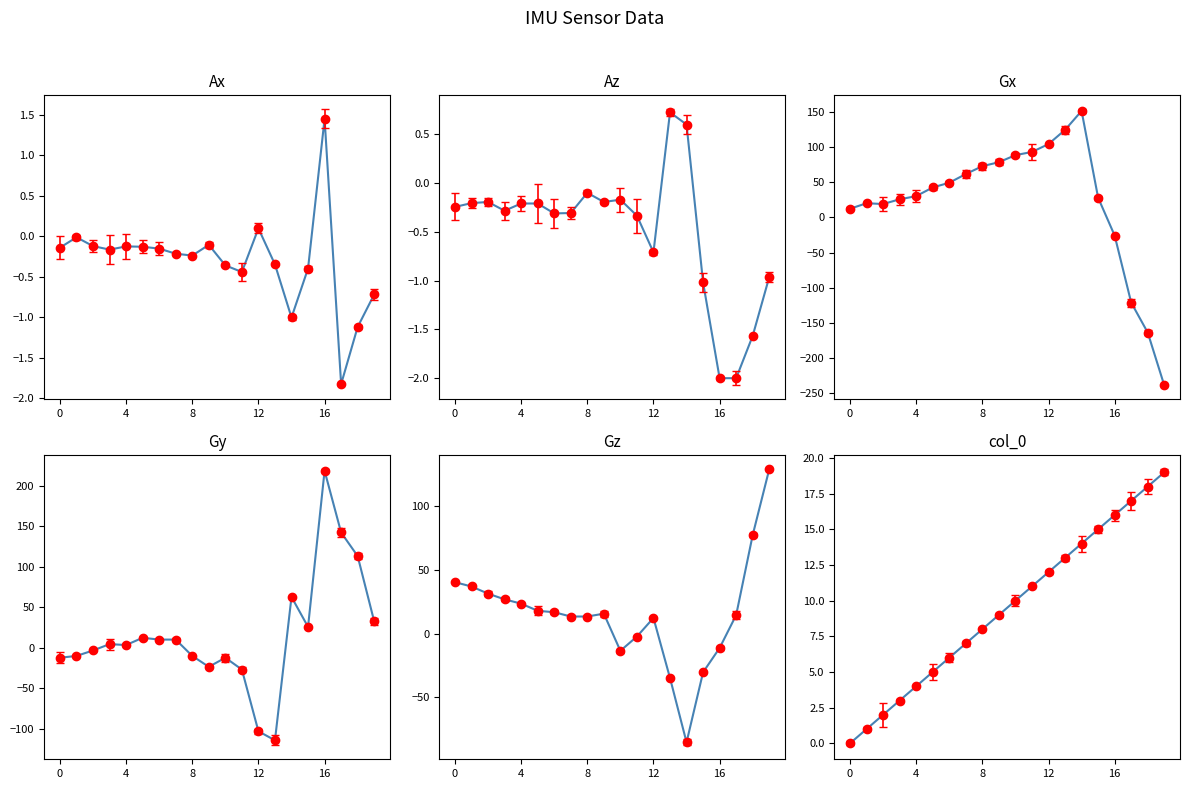

What is the total value across all series at 6?

81.7